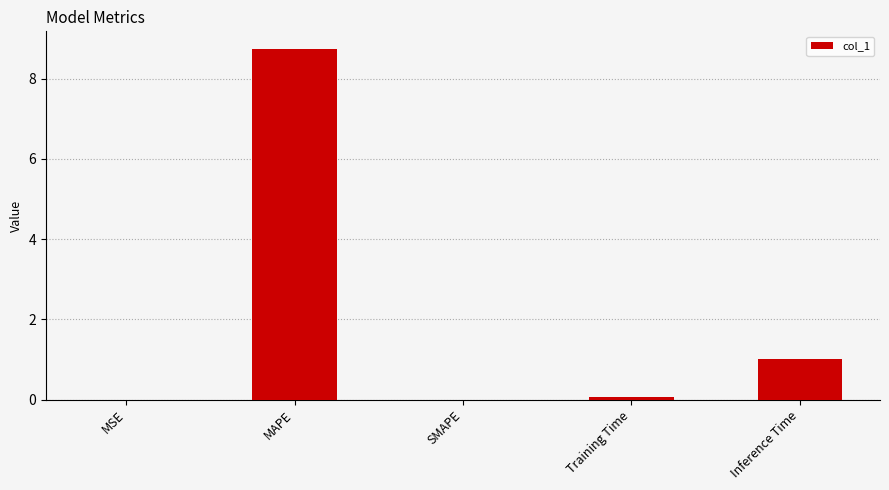

True or false: the data shows 5.3 at SMAPE.

False